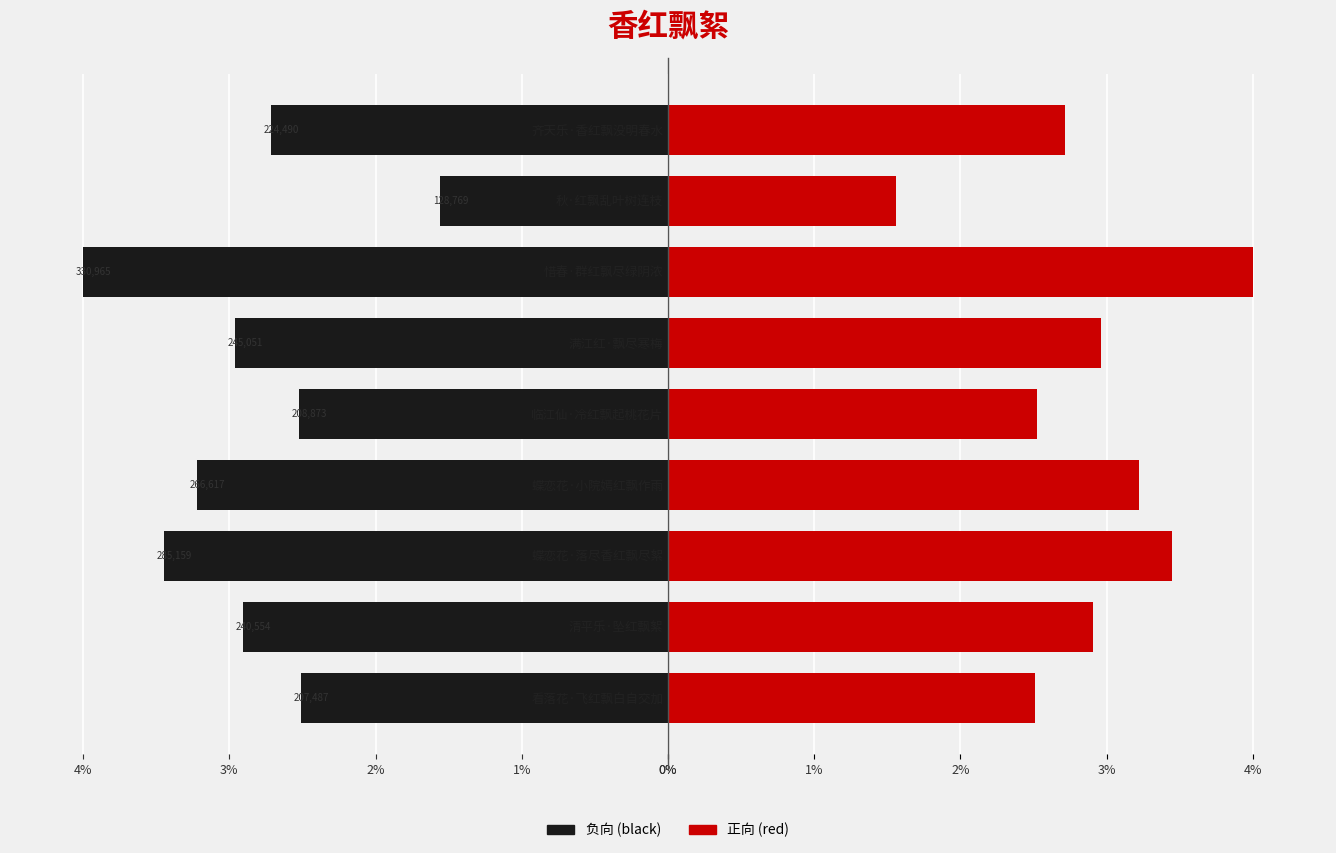

How many bars are there in each group?

2